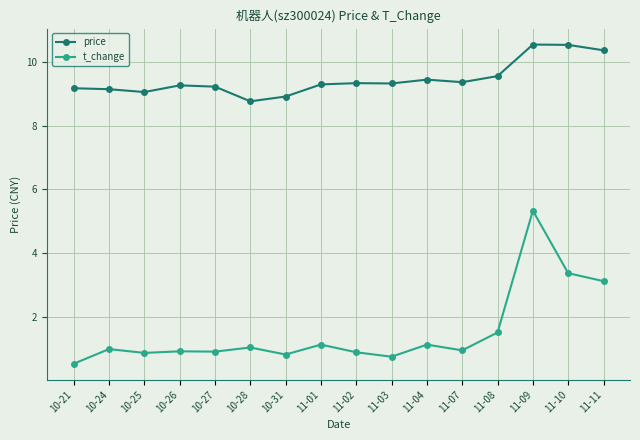

What is the difference between the t_change values at 11-02 and 11-08?

0.6